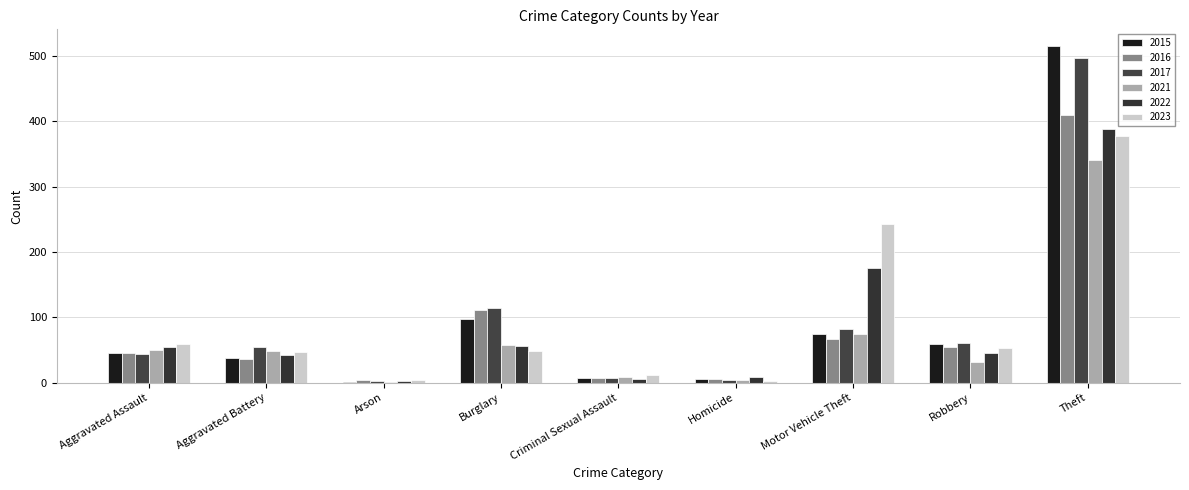

How many categories are shown in the chart?

9